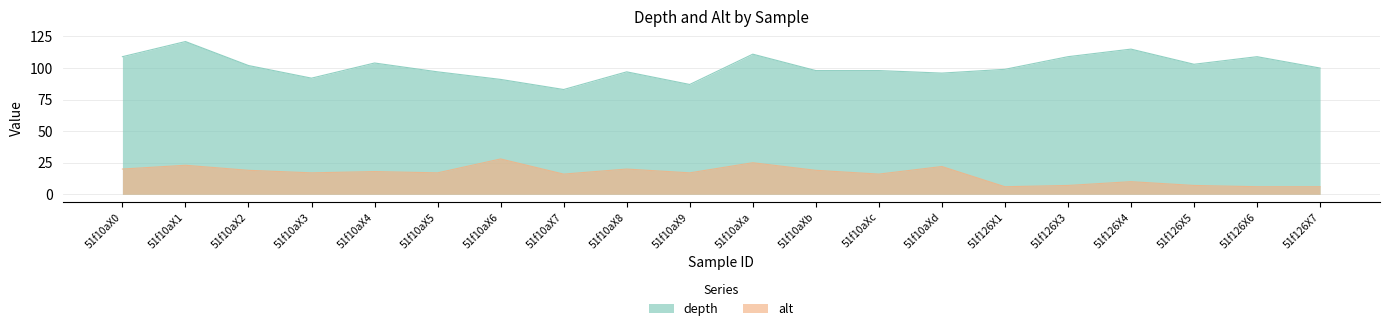

At which category is the sum across all series the highest?

51f10aX1